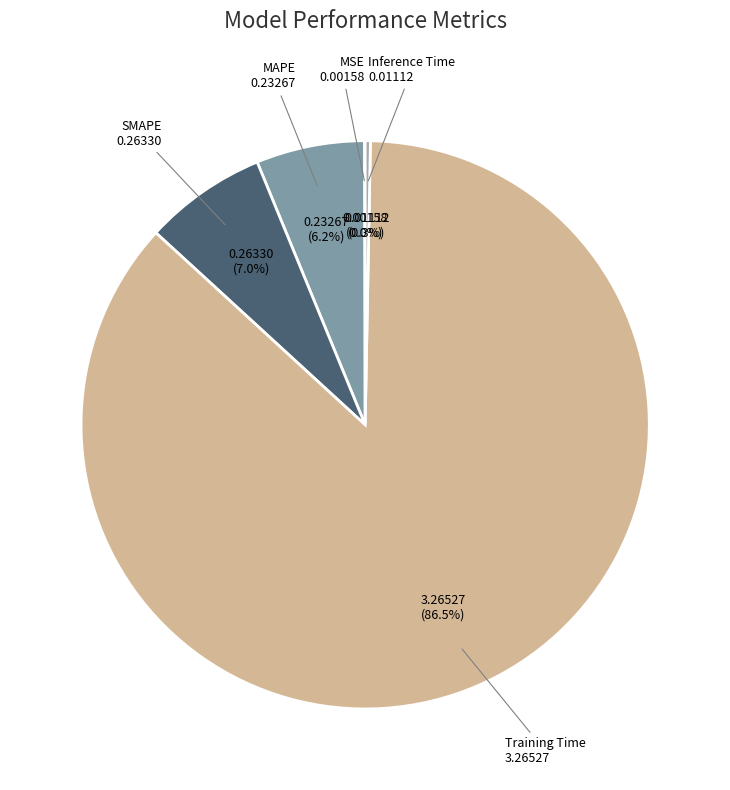

What is the largest slice in the pie chart?

Training Time